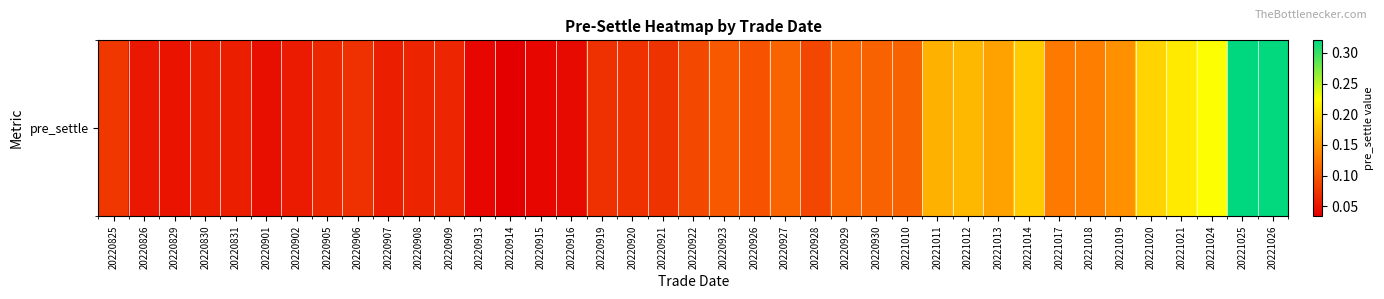

The chart shows a value of 0.0 at 20220905. True or false?

False